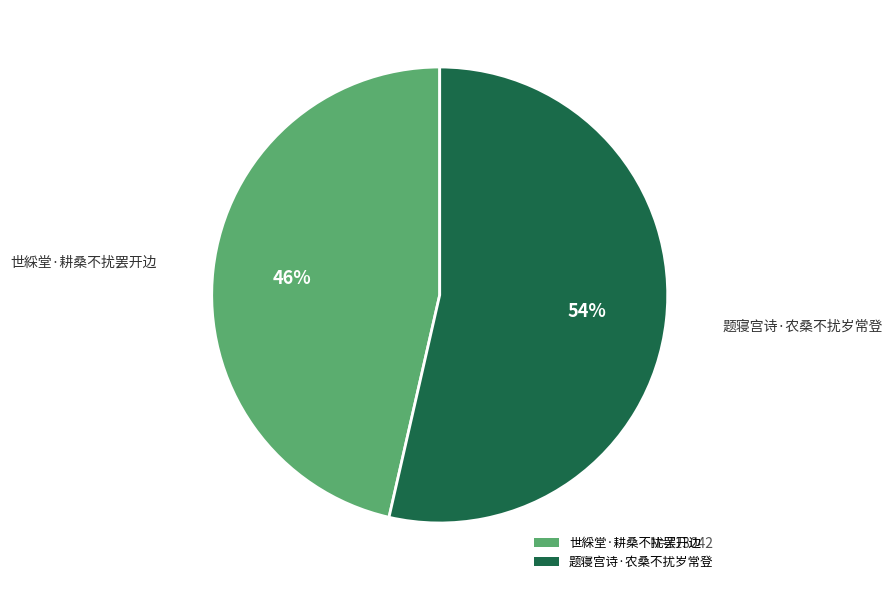

Does 题寝宫诗·农桑不扰岁常登 represent more than half of the total?

Yes